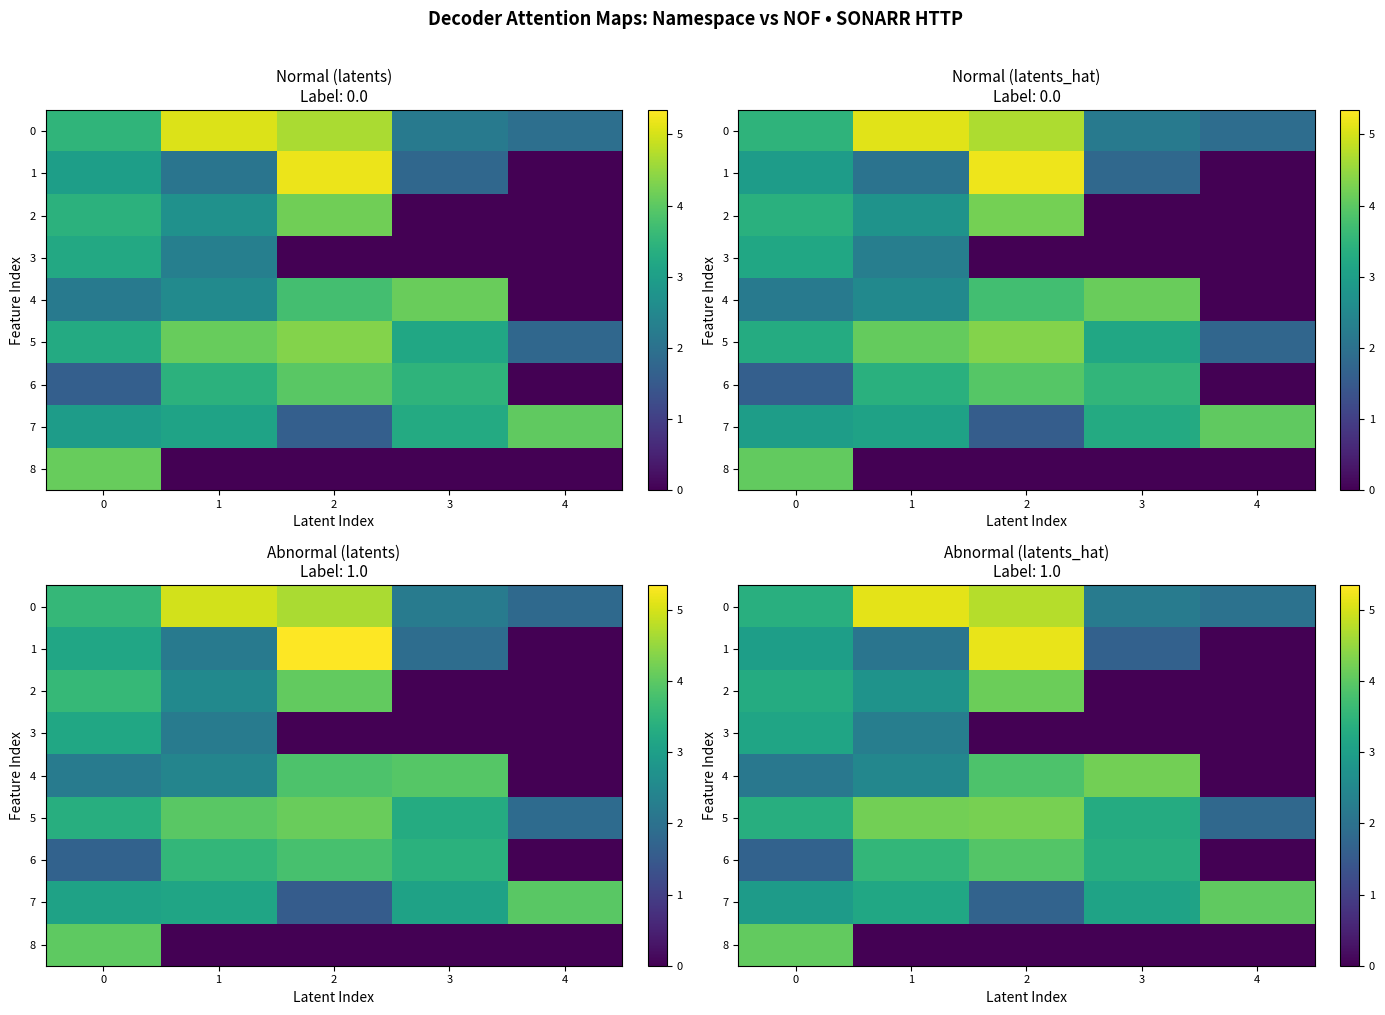

True or false: 0 has a value of 0.5 at 3.

False